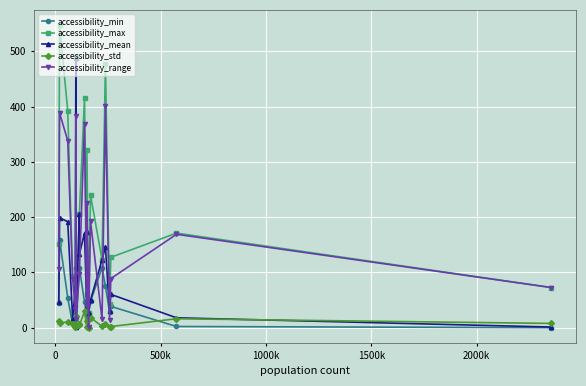

What is the value of the accessibility_range point at the 15th from the left?

14.9